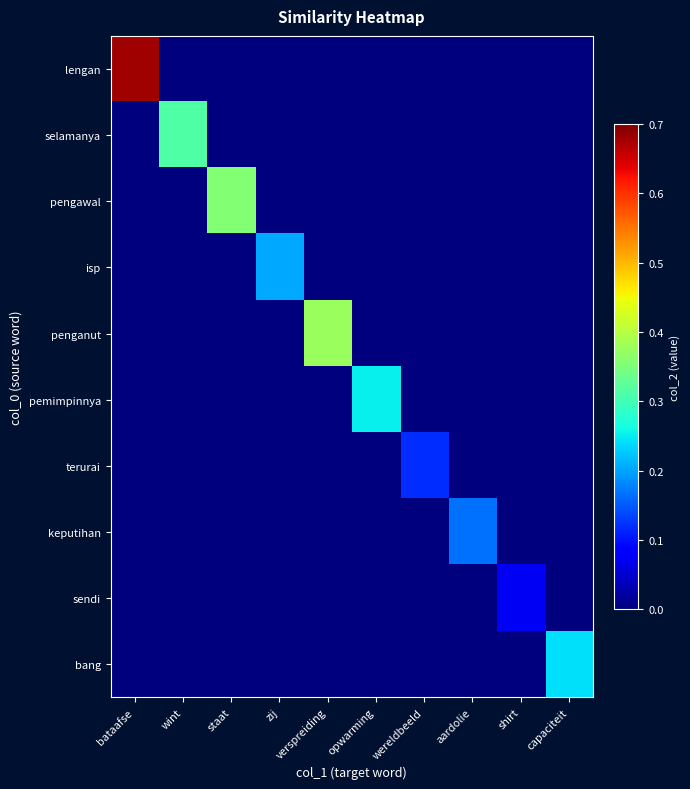

How many data points does each series have?

10